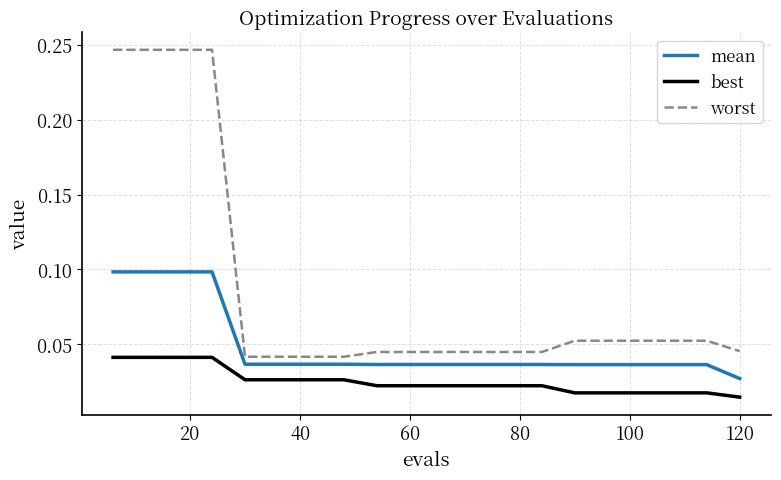

Which series has the largest range (max minus min)?

worst